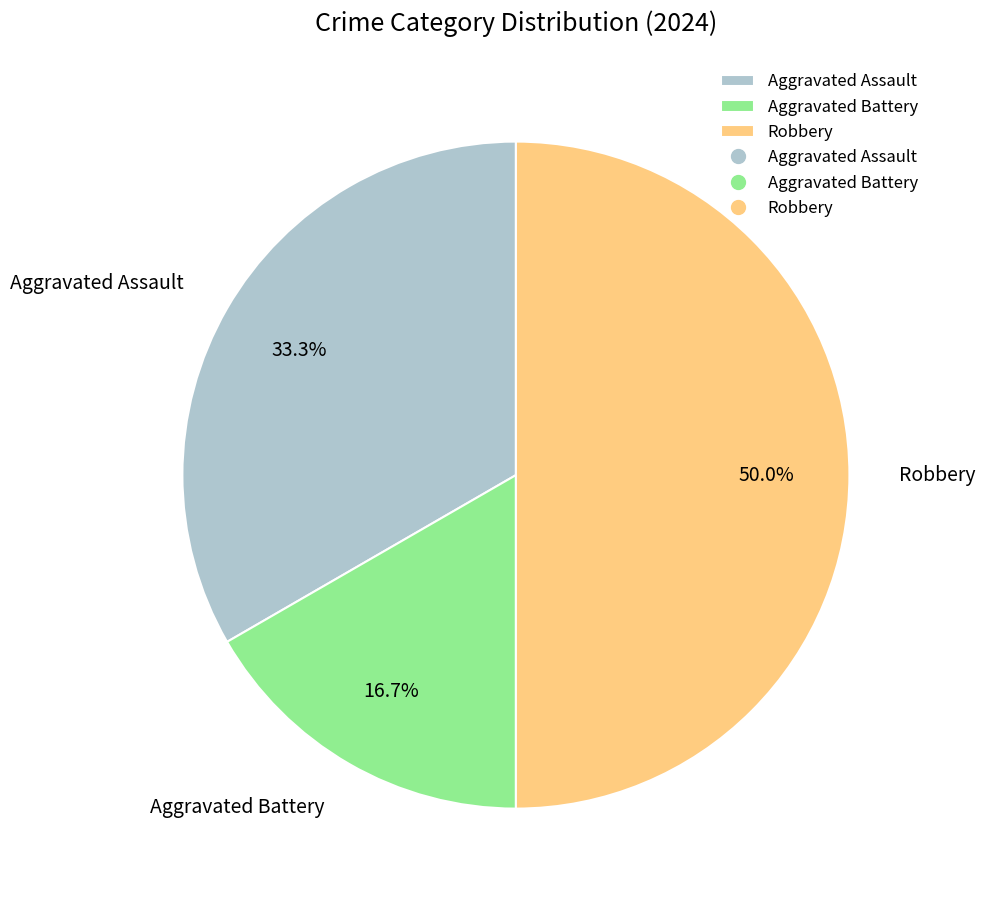

How many slices are in this pie chart?

3